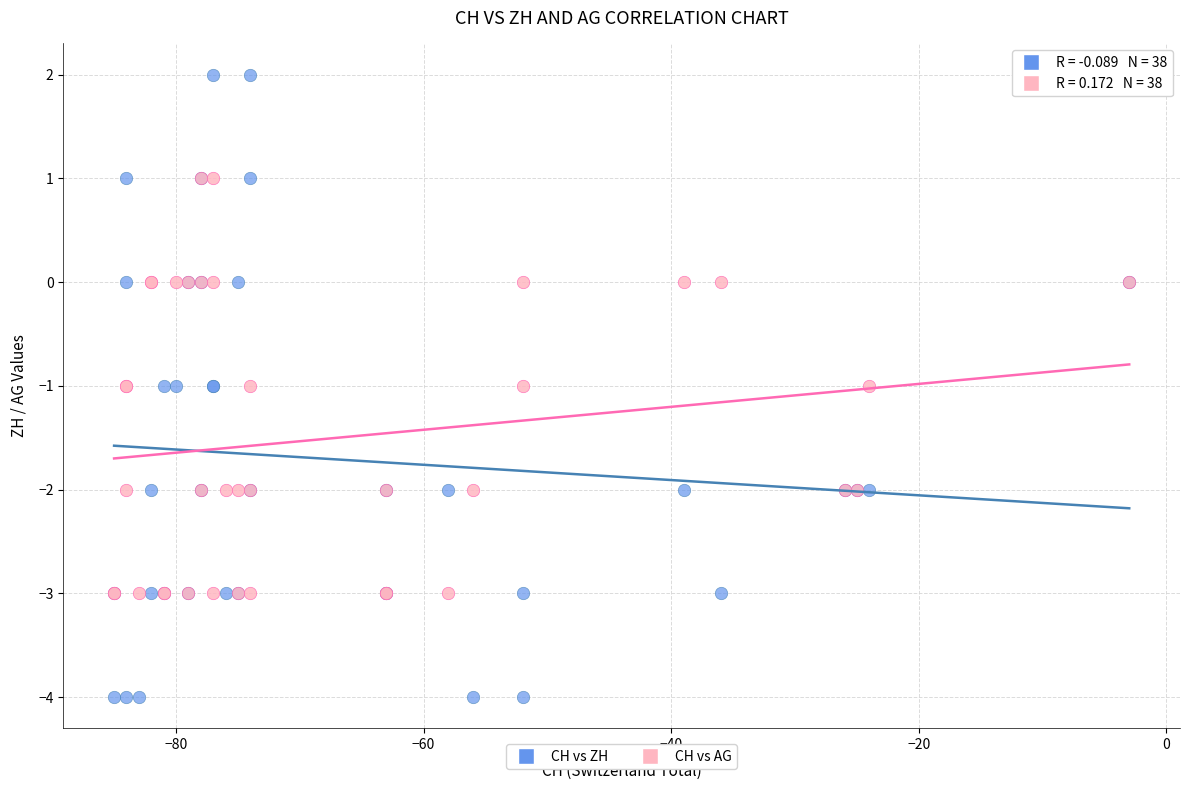

What are all the series names shown in the legend?

CH vs ZH, CH vs AG